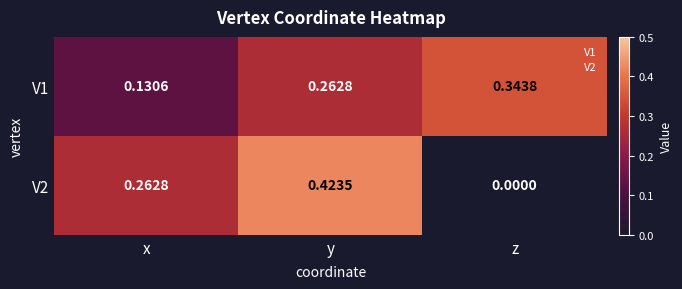

At which category is the sum across all series the highest?

y